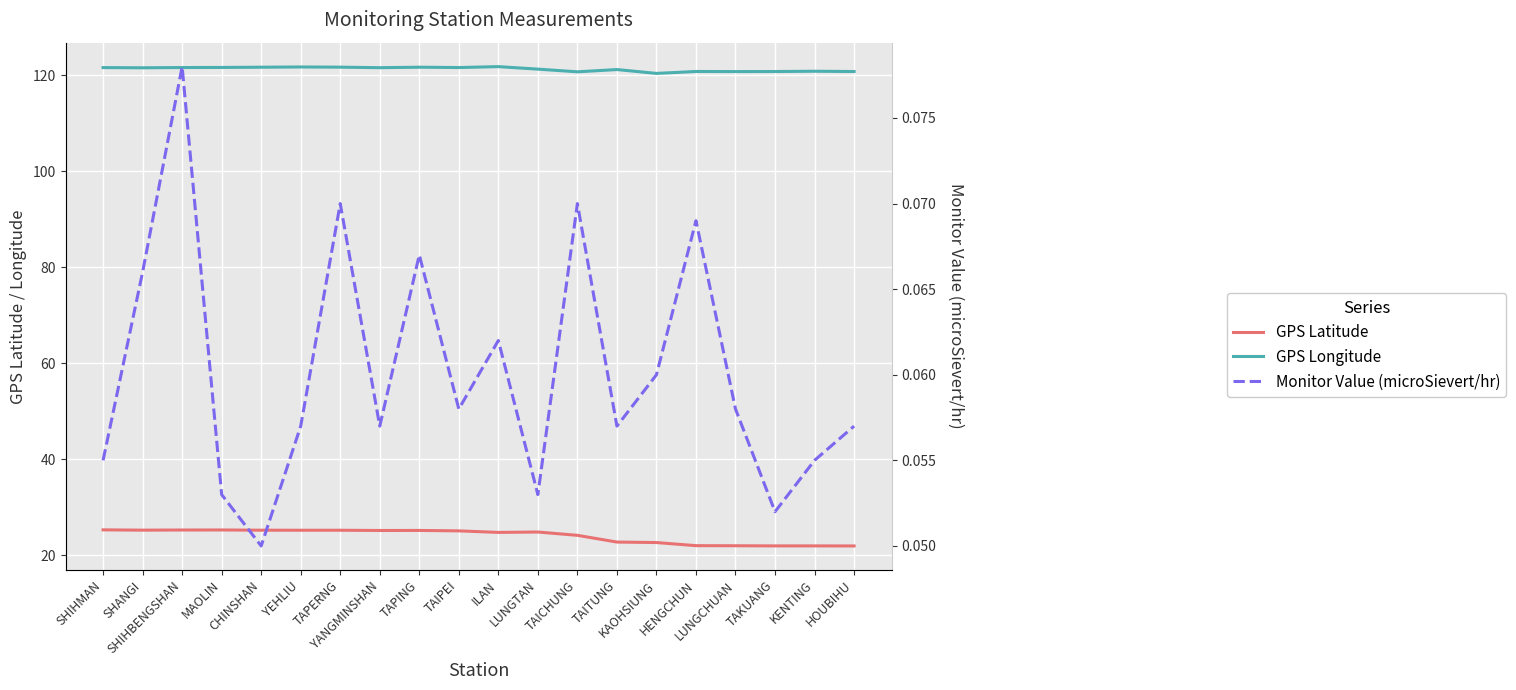

The value of Monitor Value (microSievert/hr) at YEHLIU is 0.0. True or false?

False